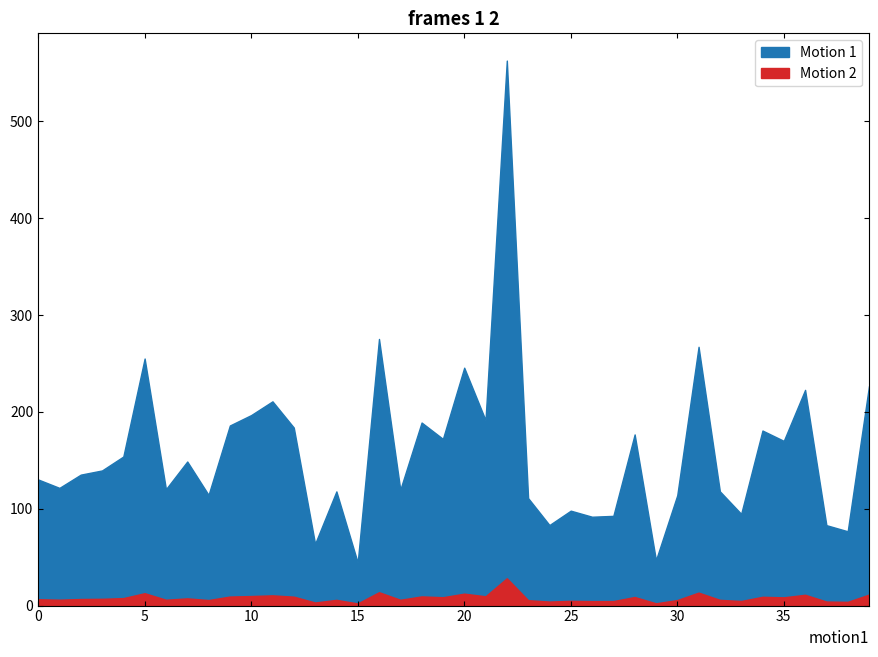

True or false: p_mw has a value of 0.0 at 26.

False